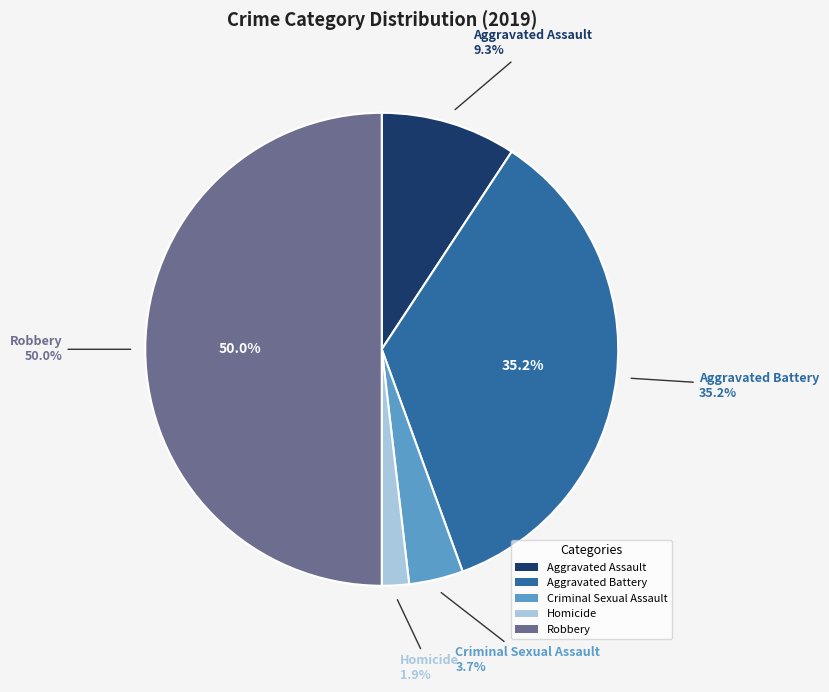

Count the number of slices in the pie.

5